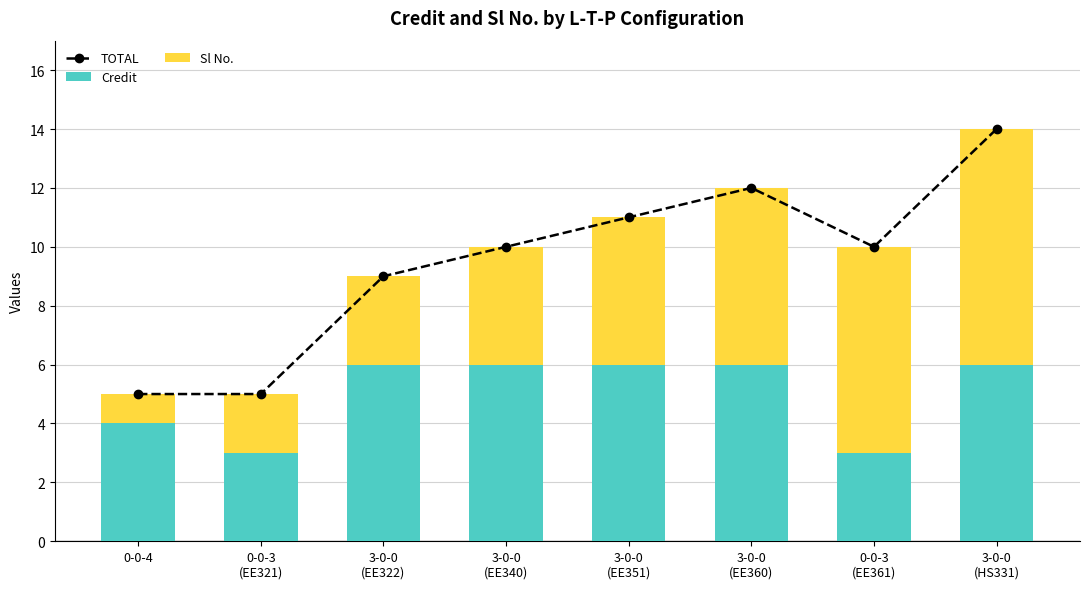

What is the sum of all TOTAL values?

76